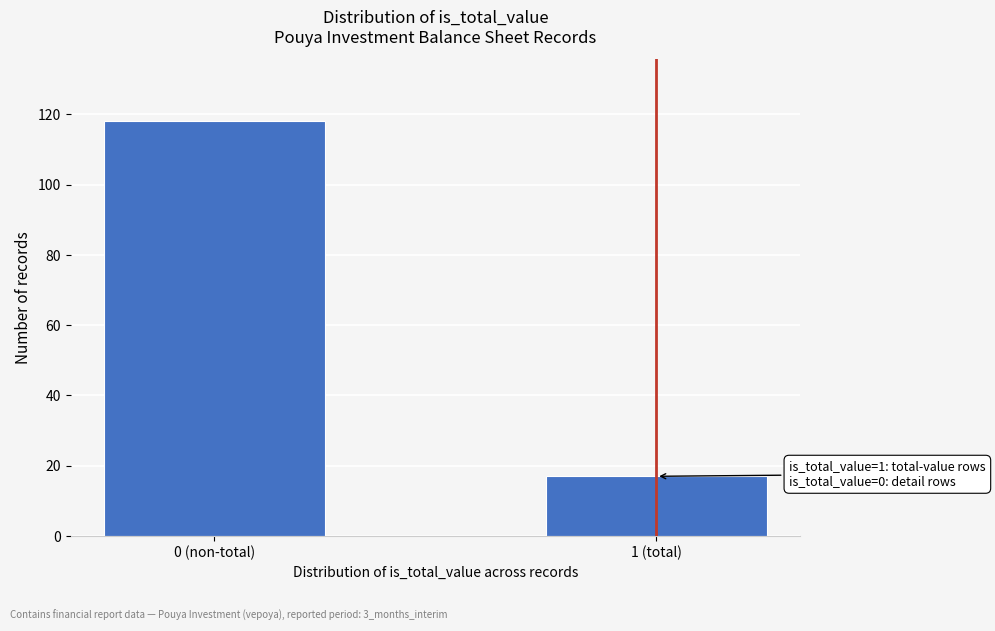

Reading left to right, list all the values displayed in this chart.

0 (non-total)=118	1 (total)=17